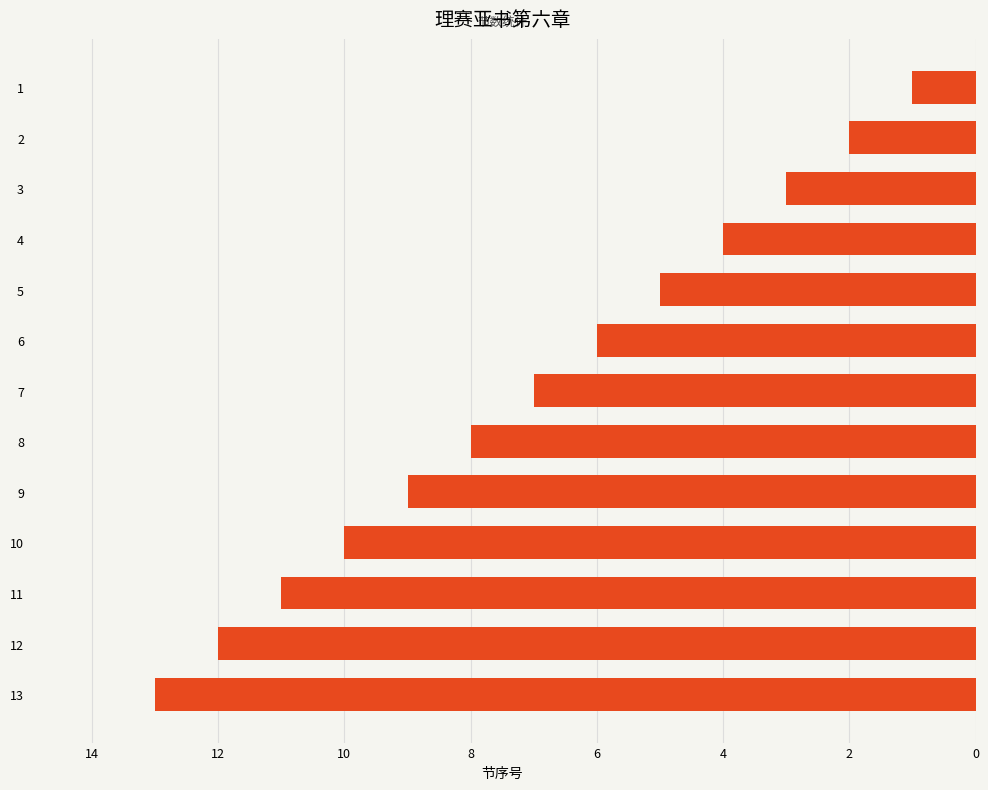

What is the difference between the second highest and minimum values?

11